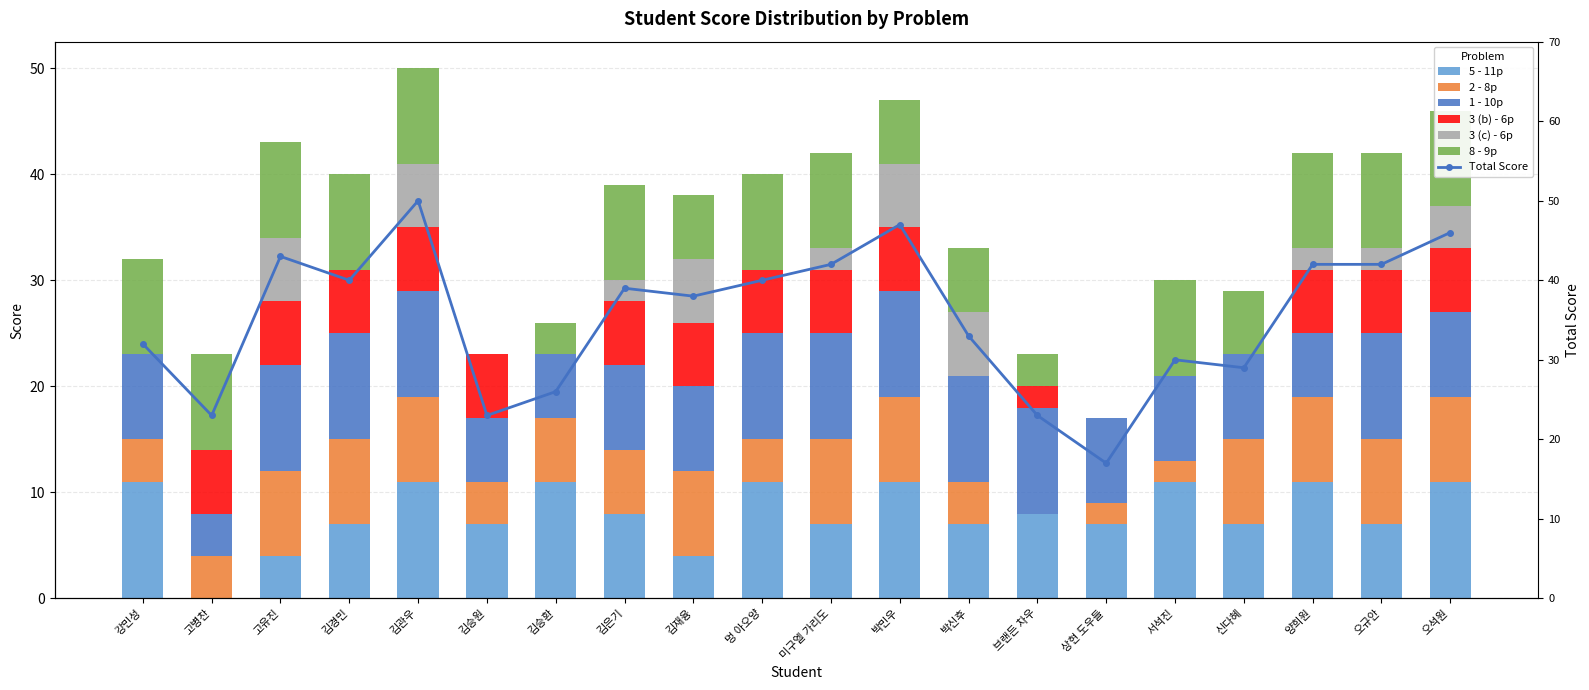

At which label is 1 - 10p closest to 7?

강민성